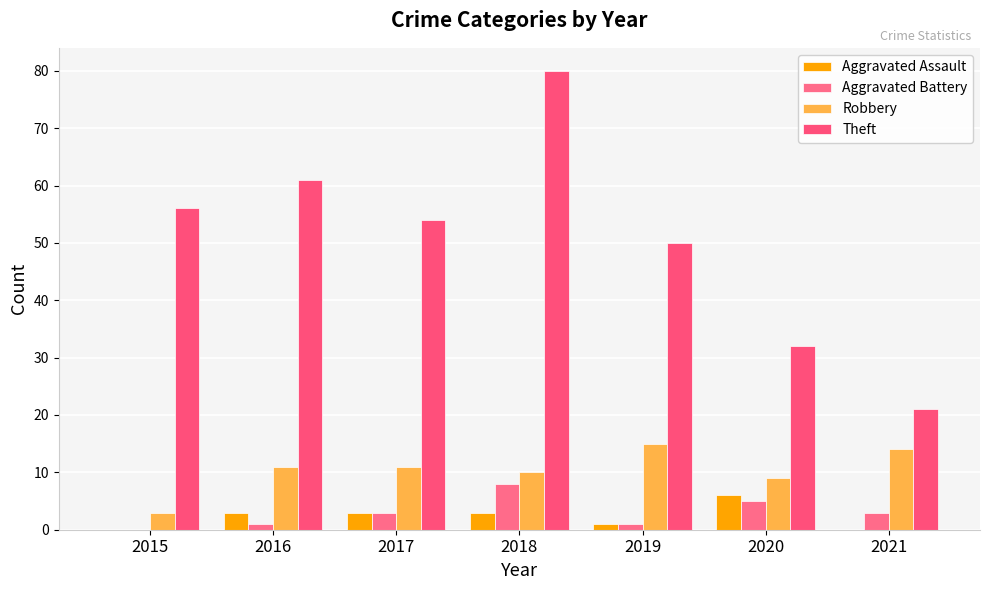

Reading right to left, what are all the values shown in this chart?

Aggravated Assault: 2021=0	2020=6	2019=1	2018=3	2017=3	2016=3	2015=0
Aggravated Battery: 2021=3	2020=5	2019=1	2018=8	2017=3	2016=1	2015=0
Robbery: 2021=14	2020=9	2019=15	2018=10	2017=11	2016=11	2015=3
Theft: 2021=21	2020=32	2019=50	2018=80	2017=54	2016=61	2015=56